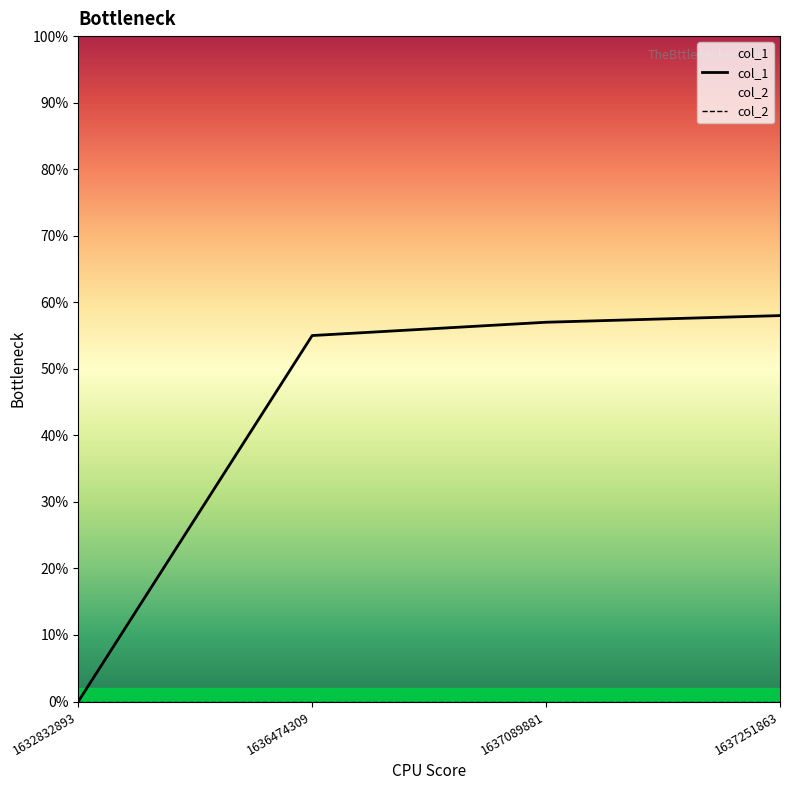

At which category is the sum across all series the highest?

1637251863